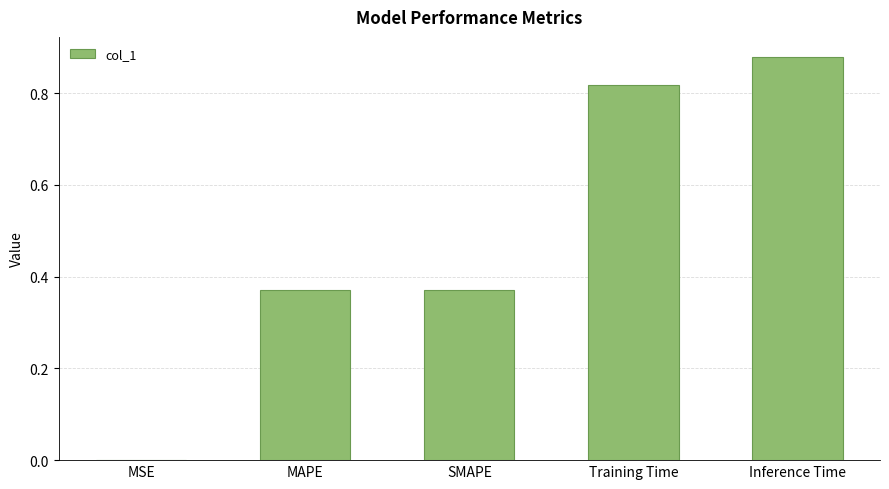

The value at SMAPE is 0.5. True or false?

False